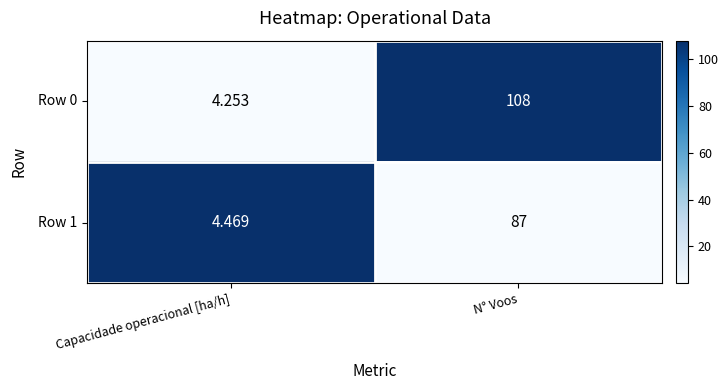

At which label is Row 1 closest to 45?

Capacidade operacional [ha/h]